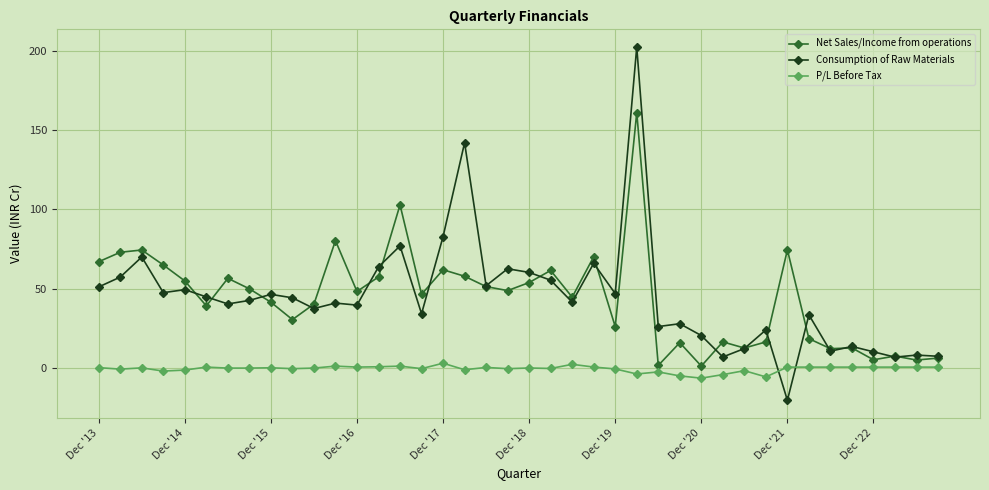

True or false: P/L Before Tax has more than 1 interior local peaks.

True